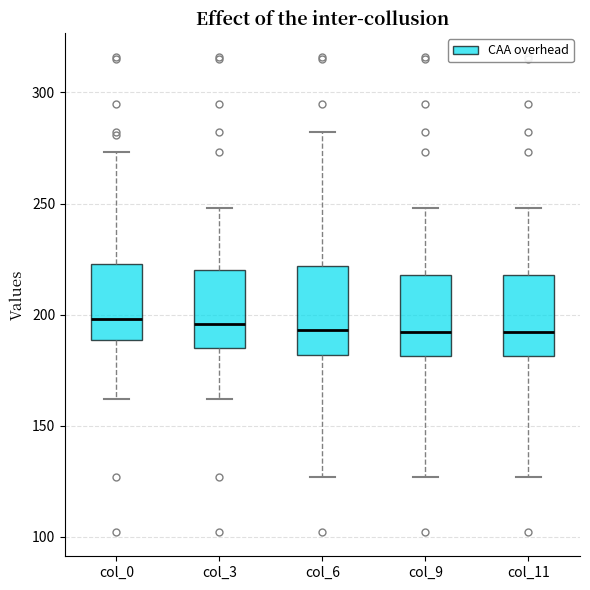

Where does the median line of the box for col_6 sit on the y-axis? The values are not printed on the chart, so give them approximately, as read against the axis.

195